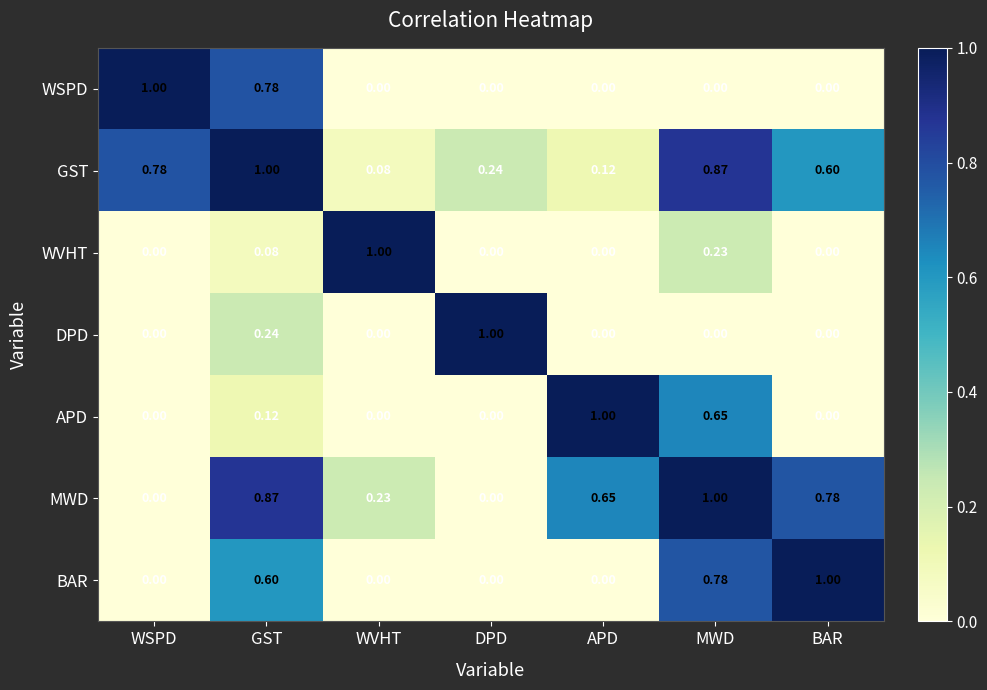

At which label does MWD reach its peak?

MWD